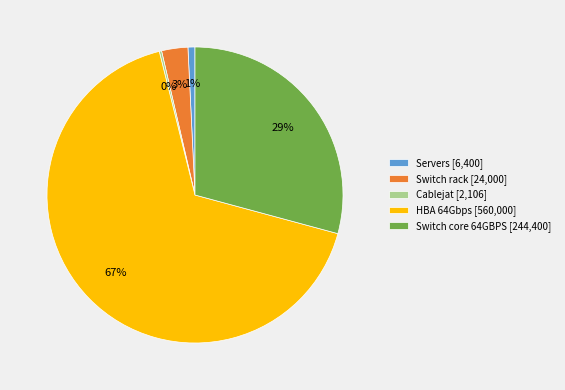

To the nearest percent, what percentage of the pie is HBA 64Gbps?

67%